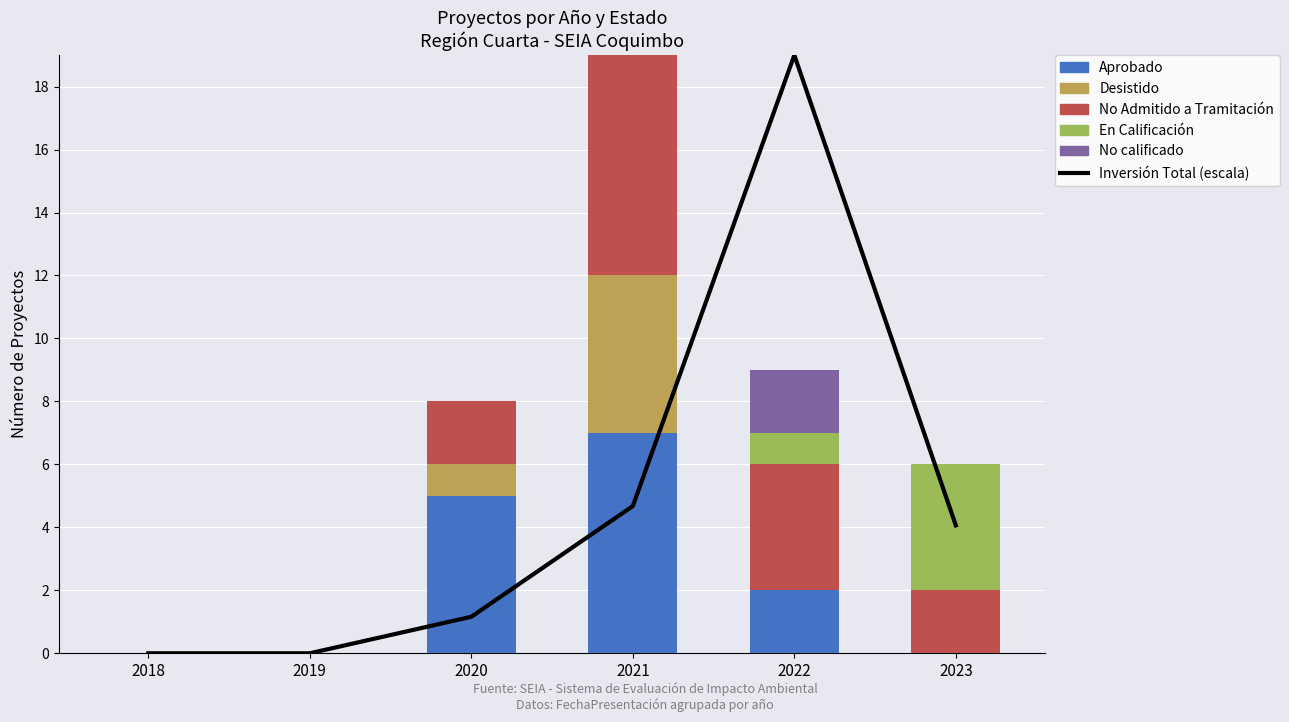

Rank the series at 2018 from highest to lowest value.

Inversión Total (escala), Aprobado, Desistido, No Admitido a Tramitación, En Calificación, No calificado